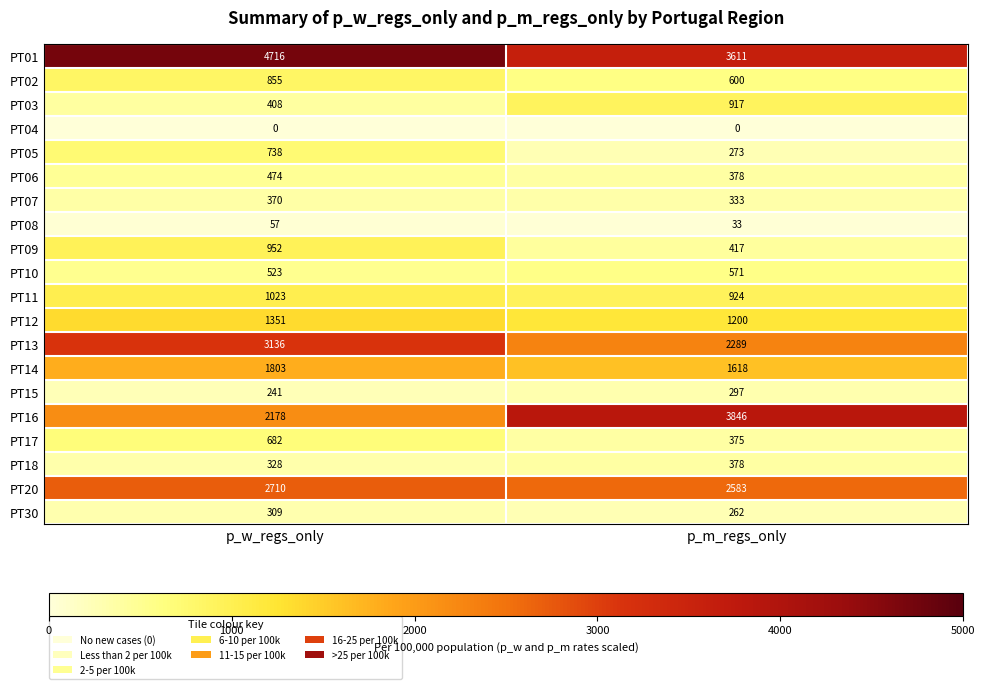

Count the number of data series in this chart.

20